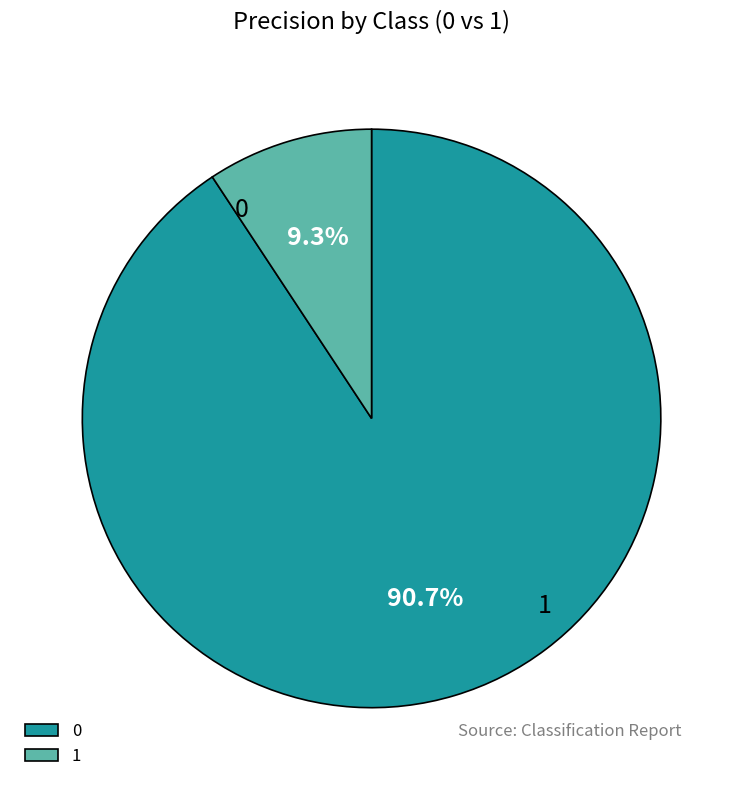

True or false: 0 accounts for 91% of the total.

True